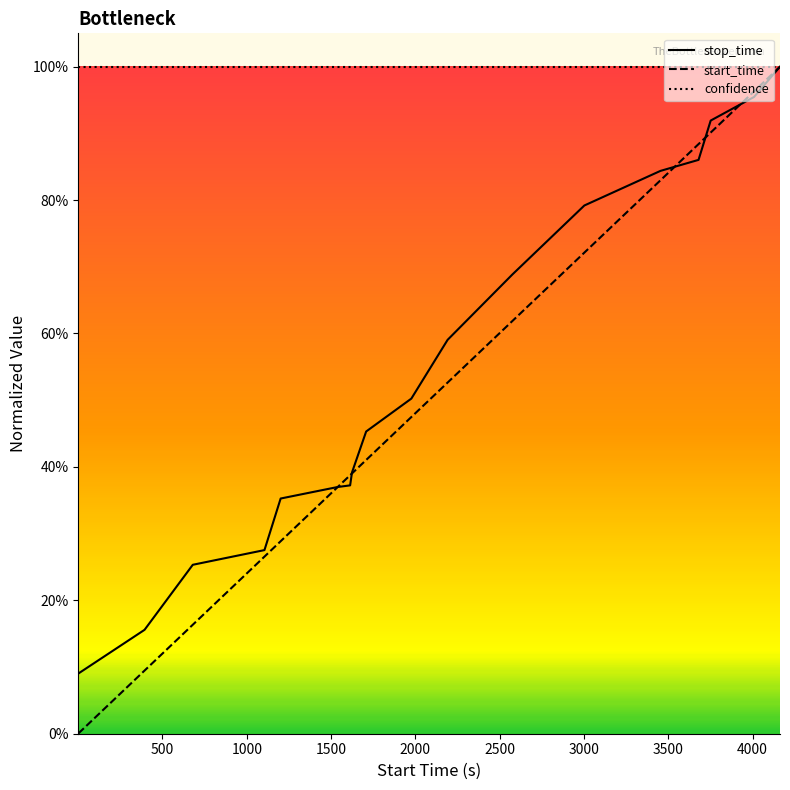

What is the difference between the maximum and minimum values in the start_time series?

1.0